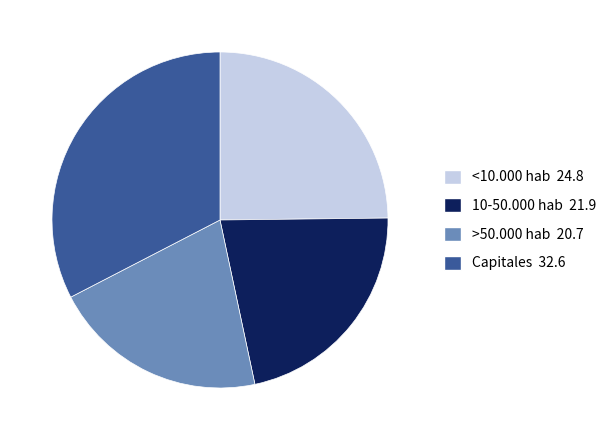

How many segments does this pie chart have?

4